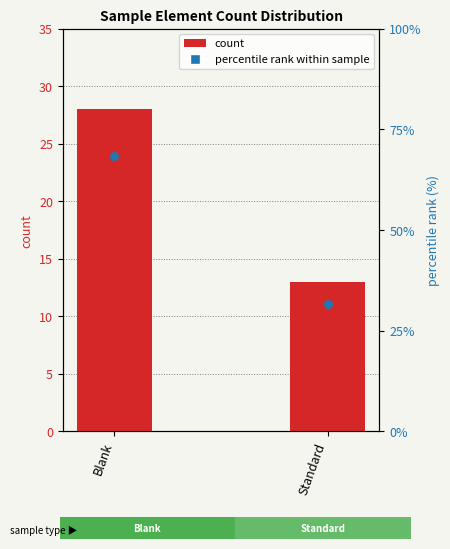

At how many categories does at least one series exceed 50?

1